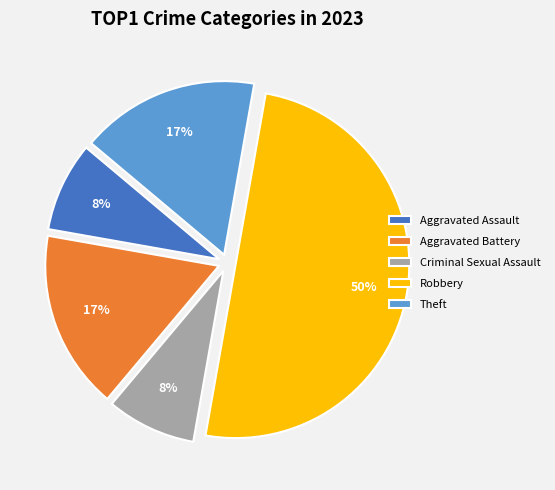

The Theft slice represents 17% of the pie. True or false?

True